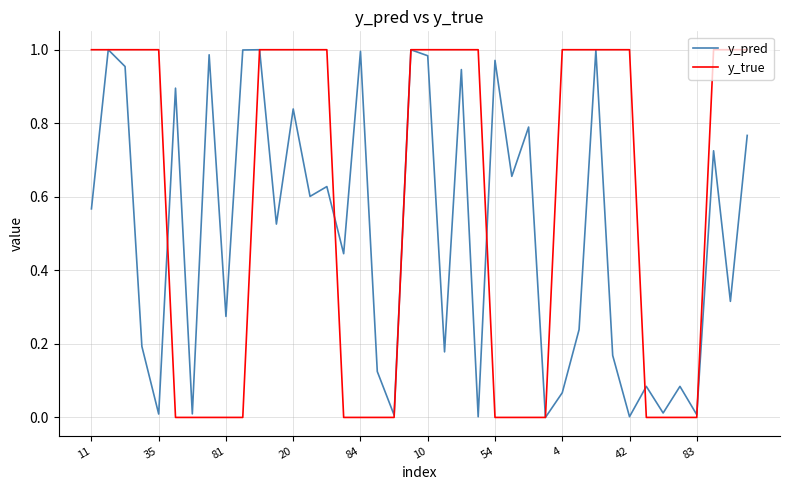

Which series has the widest spread of values?

y_true